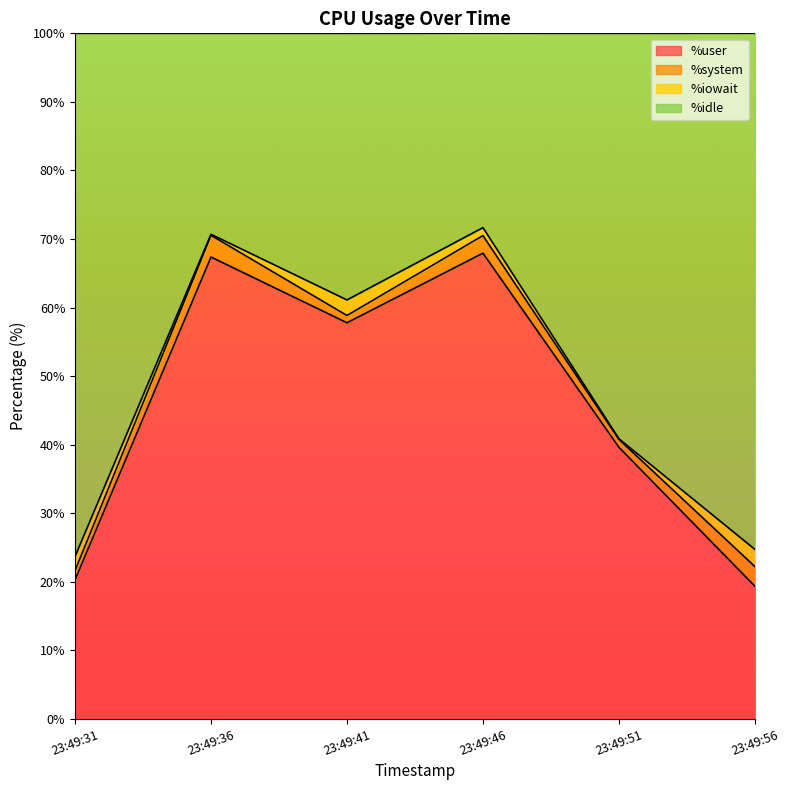

What is the highest value of the %user series?

67.9